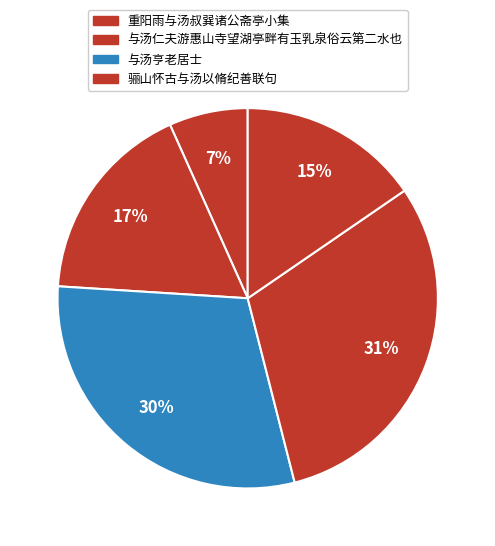

How many segments does this pie chart have?

5